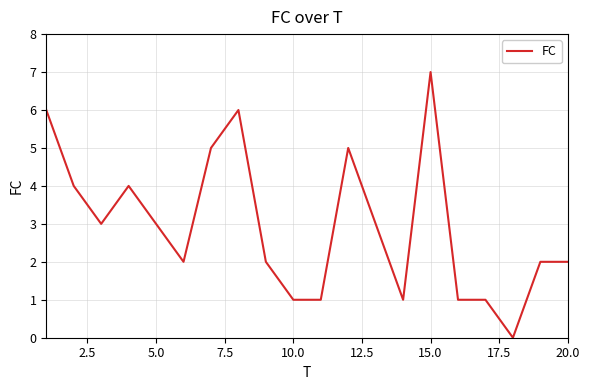

What is the maximum value shown in the chart?

7